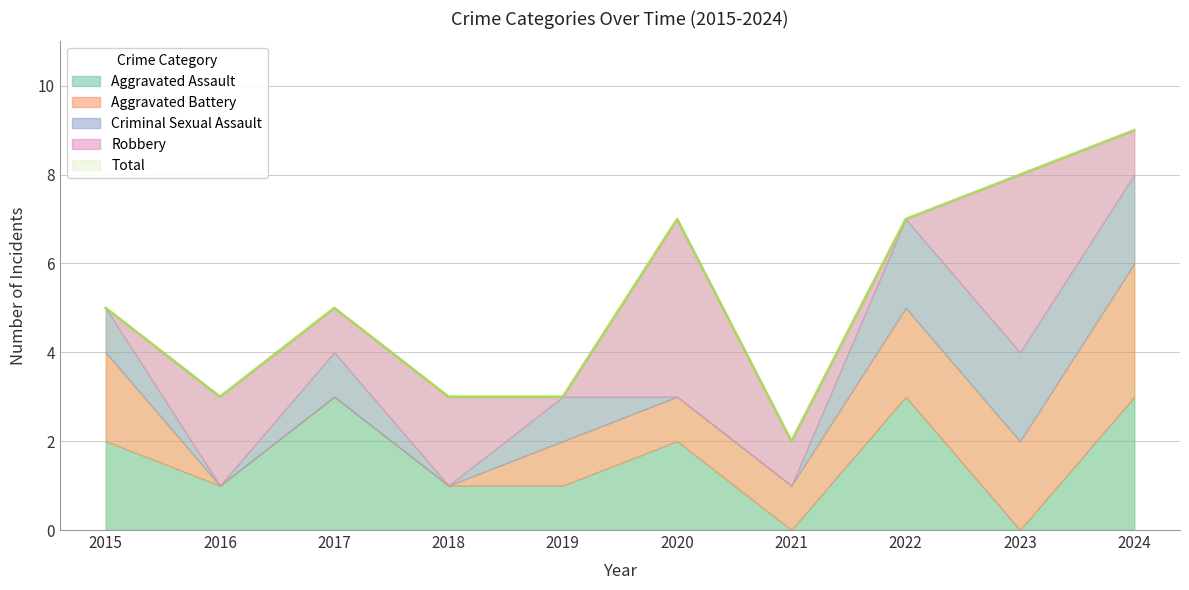

Does the chart display data point markers on the line(s)?

No